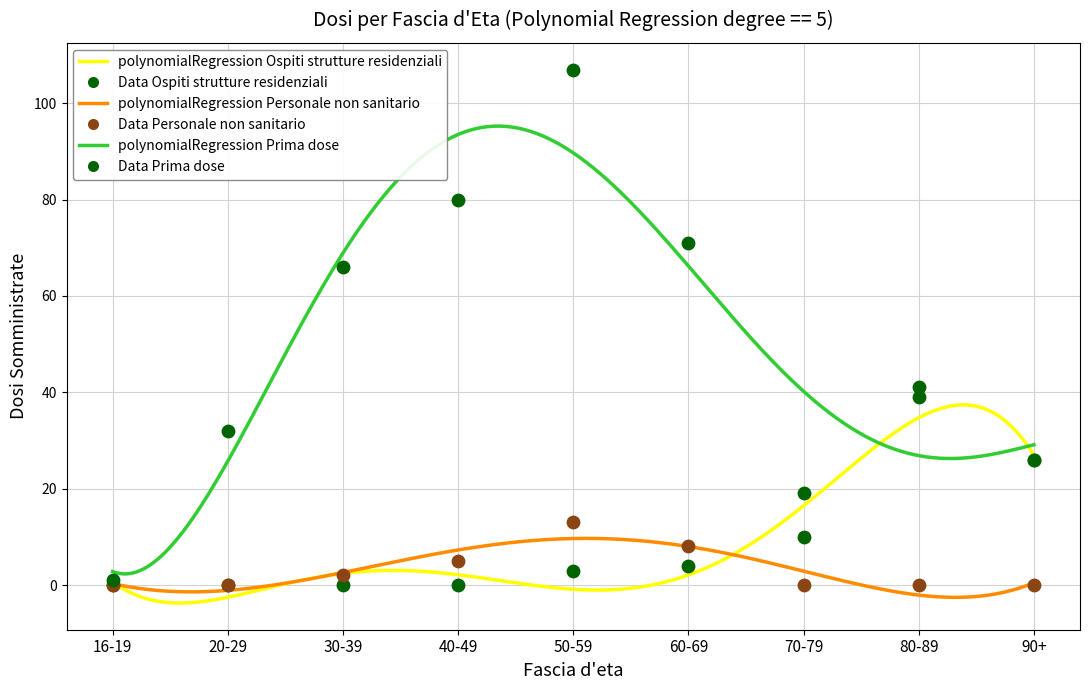

Which series contains the lowest Y value?

Ospiti strutture residenziali